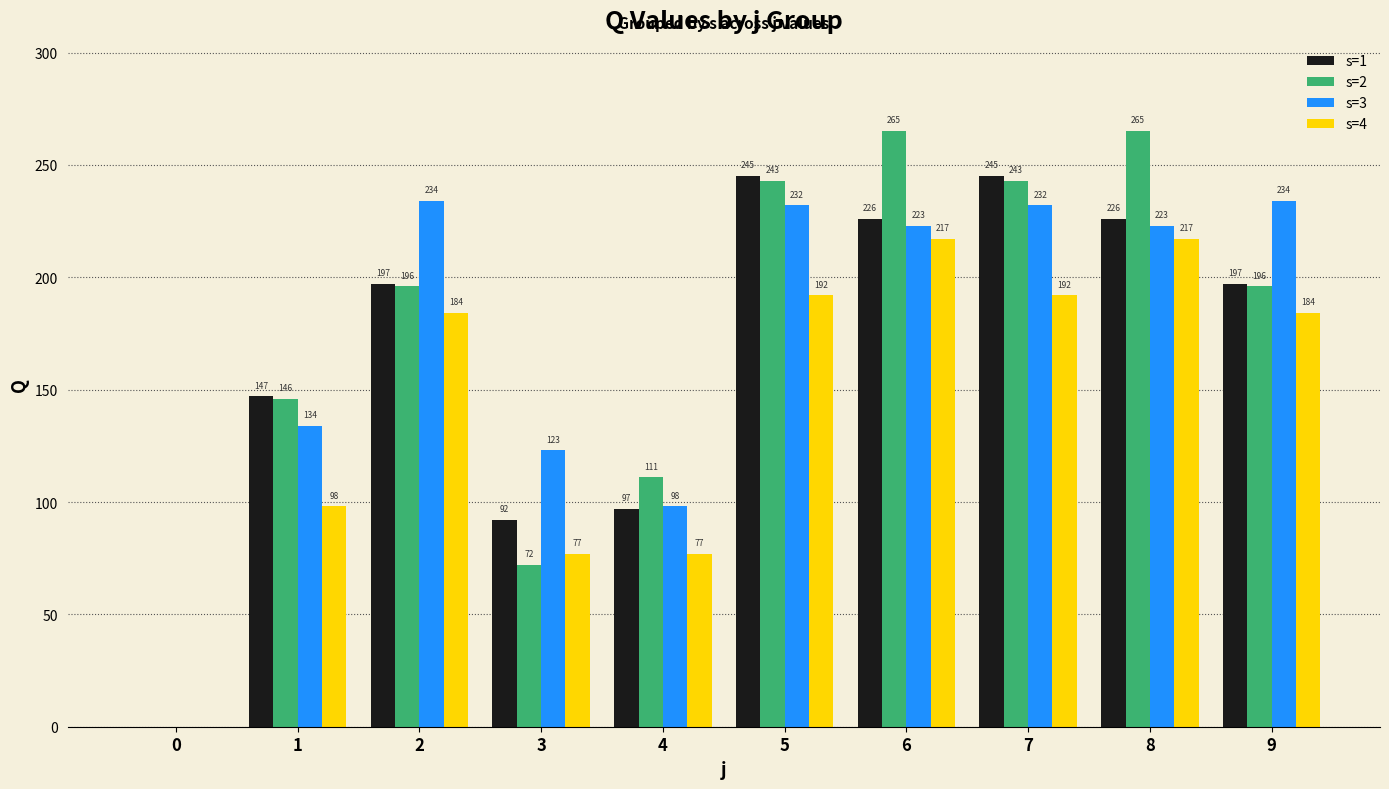

The s=3 series shows 123 at 3. True or false?

True